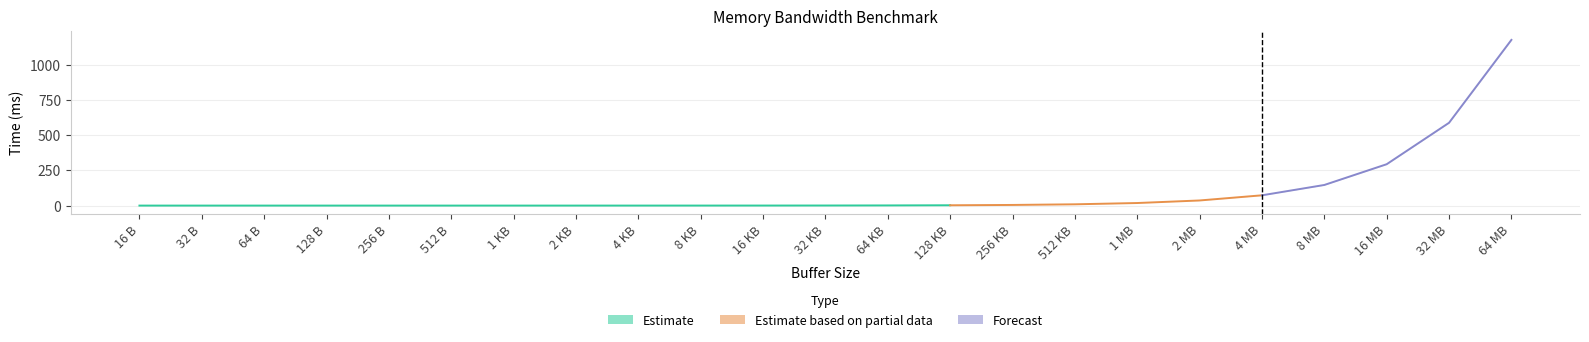

What is the value of the min point at the 13th from the left?

1.2